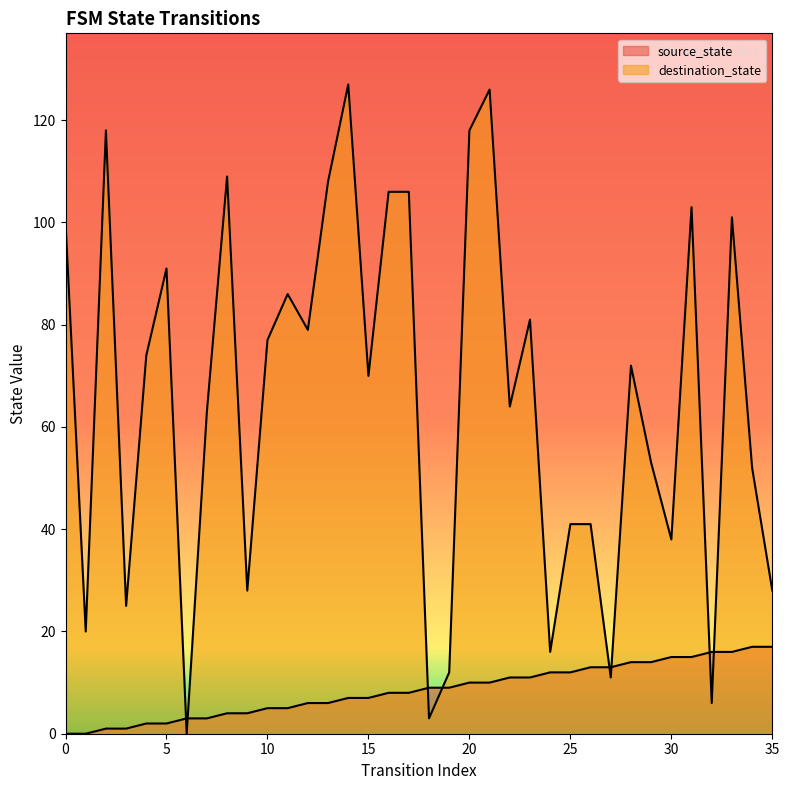

How many times do source_state and destination_state cross each other?

8